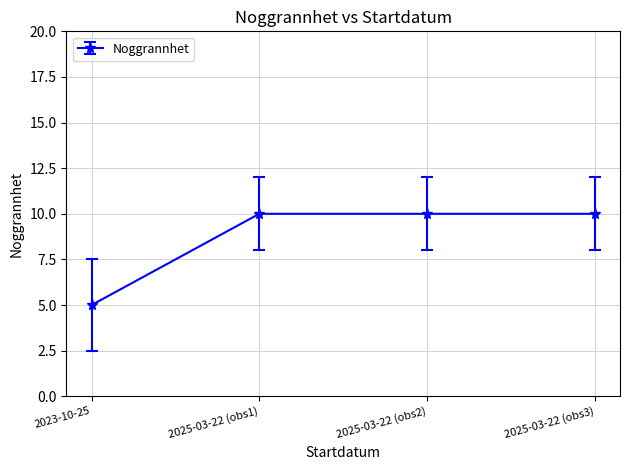

What is the difference between the maximum and minimum values?

5